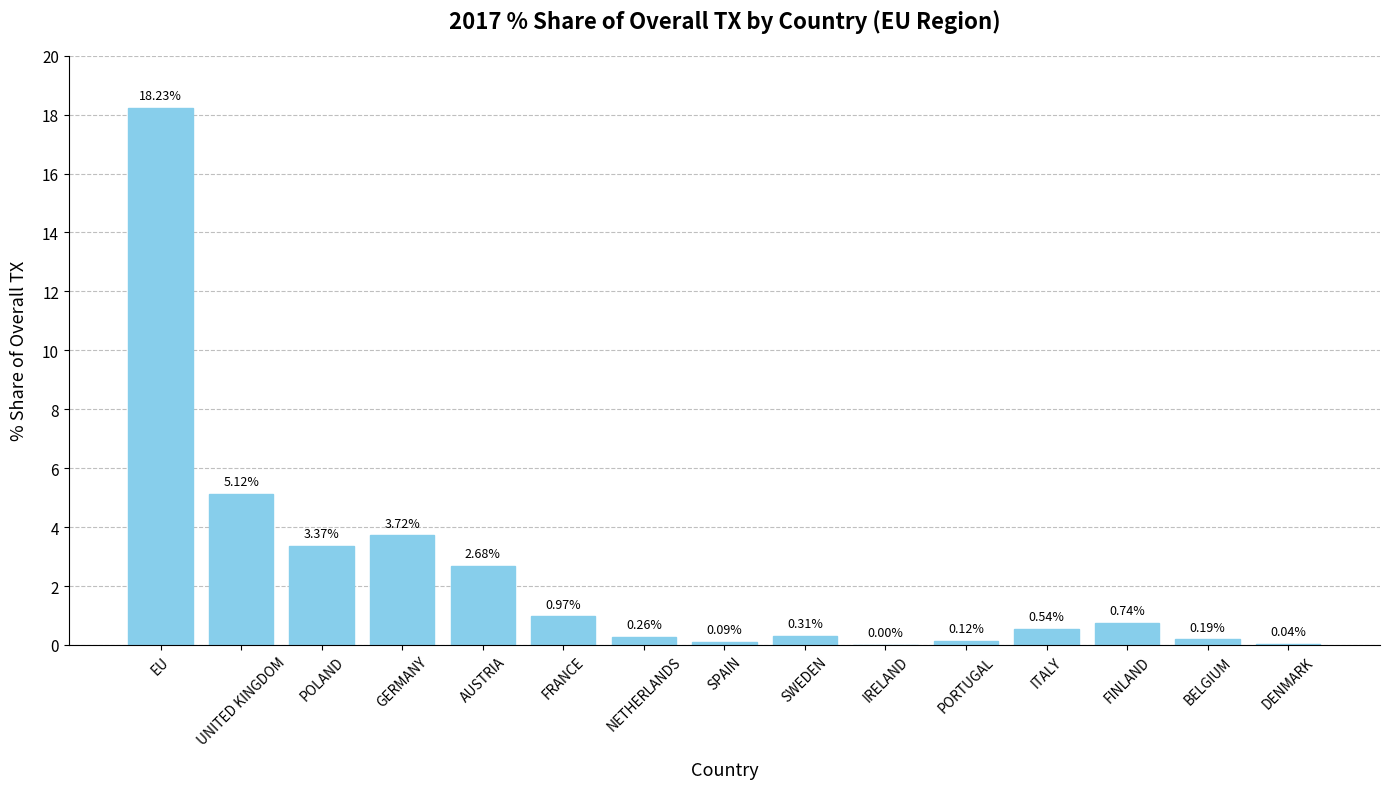

Which label corresponds to the largest value in the chart?

EU